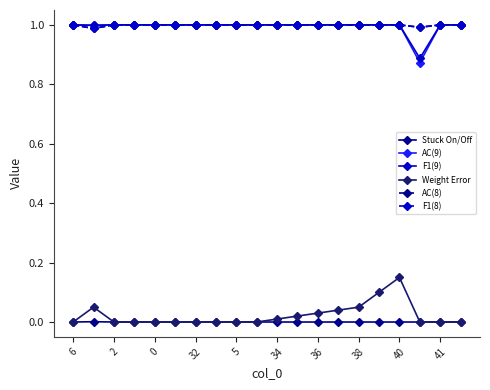

True or false: Stuck On/Off and F1(8) intersect in this chart.

False